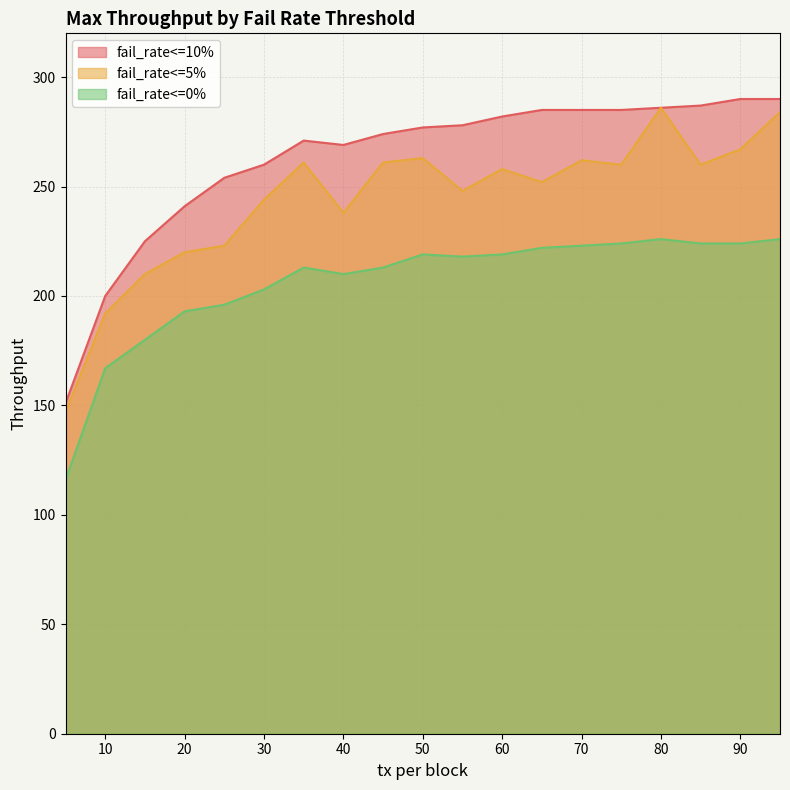

True or false: fail_rate<=10% and fail_rate<=0% intersect in this chart.

False